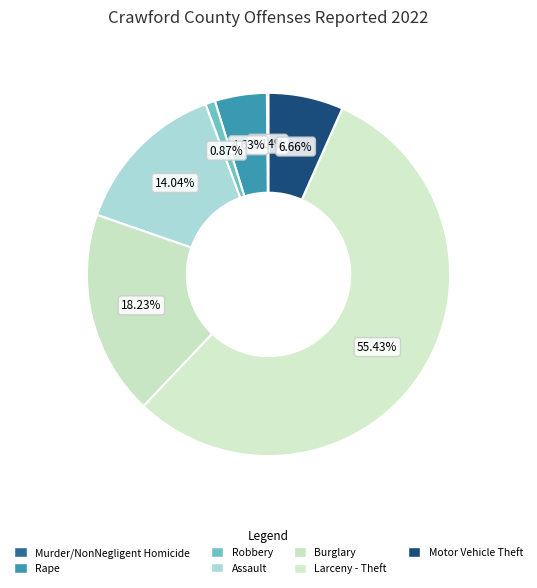

What is the majority slice?

Larceny - Theft